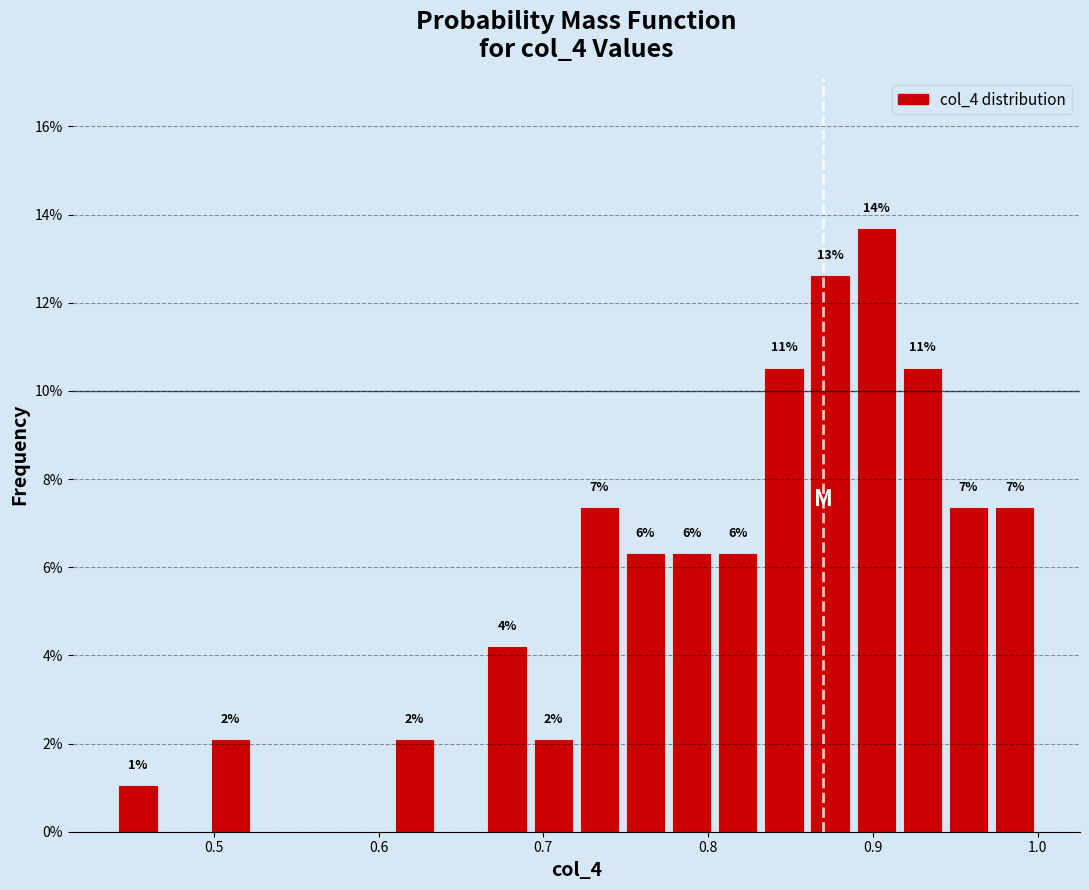

Around what value on the x-axis is the tallest bar? Give the approximate position of its centre, as read against the axis.

0.90